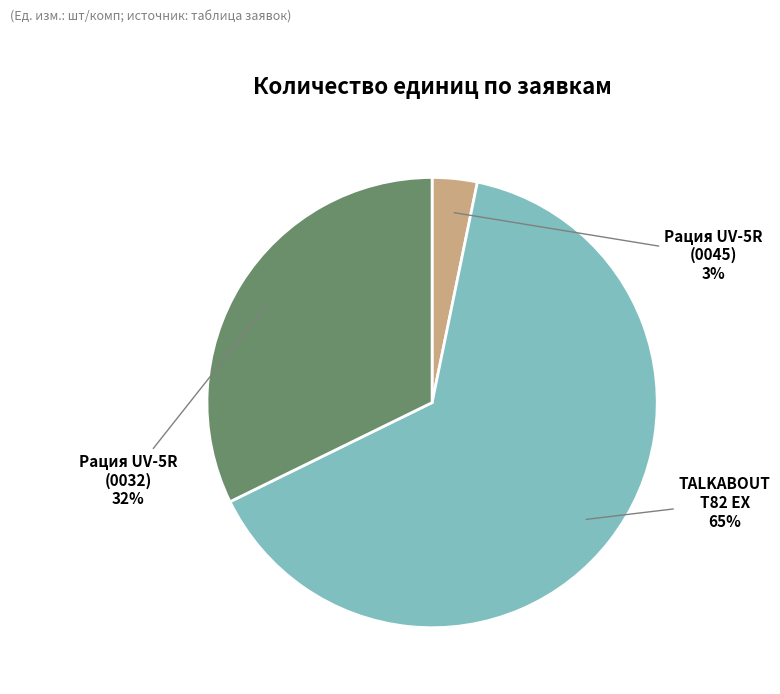

What is the majority slice?

TALKABOUT T82 EX